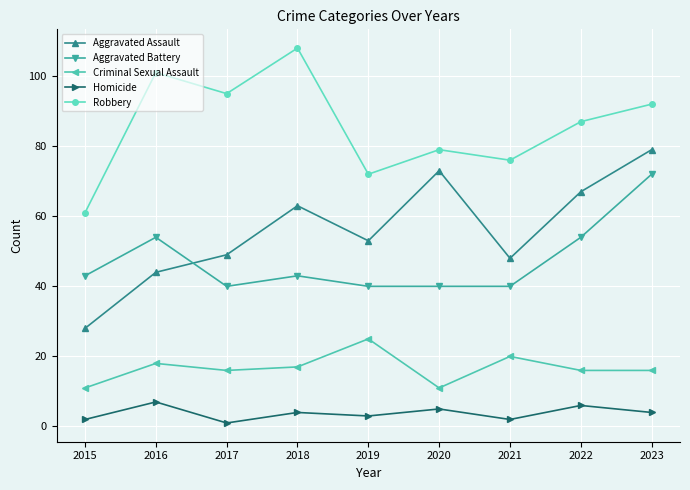

What is the value of the Robbery point at the 2nd from the left?

101